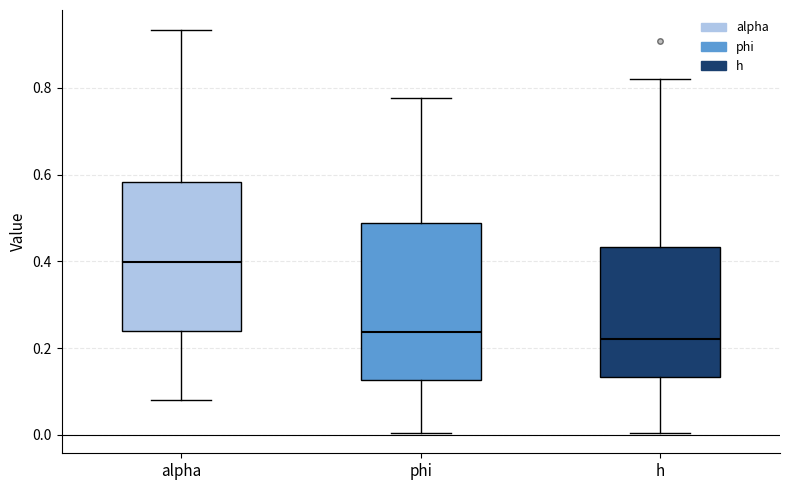

Where does the upper whisker of the box for h end on the y-axis? The values are not printed on the chart, so give them approximately, as read against the axis.

0.82